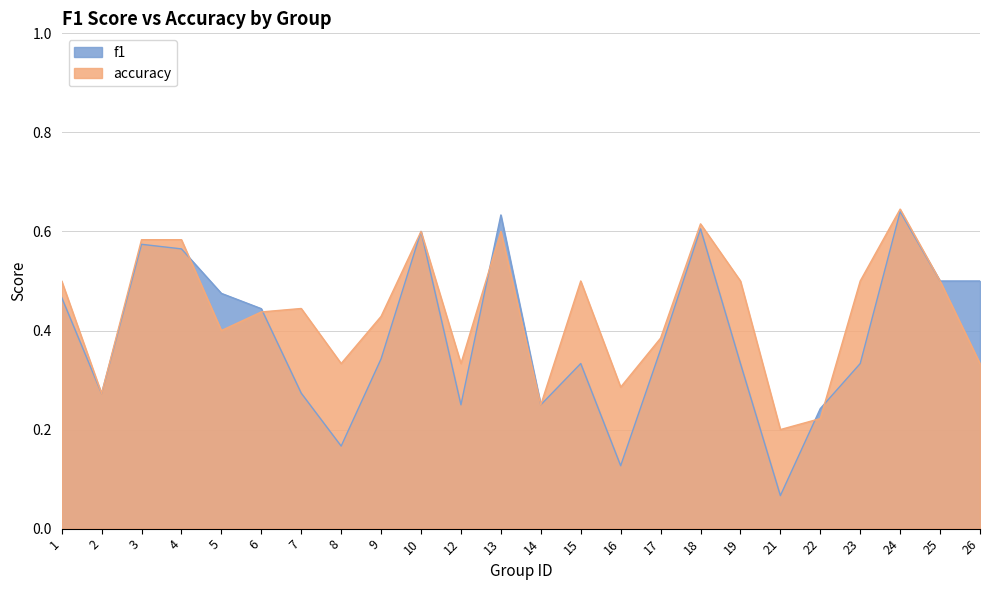

How many distinct data groups are displayed?

2